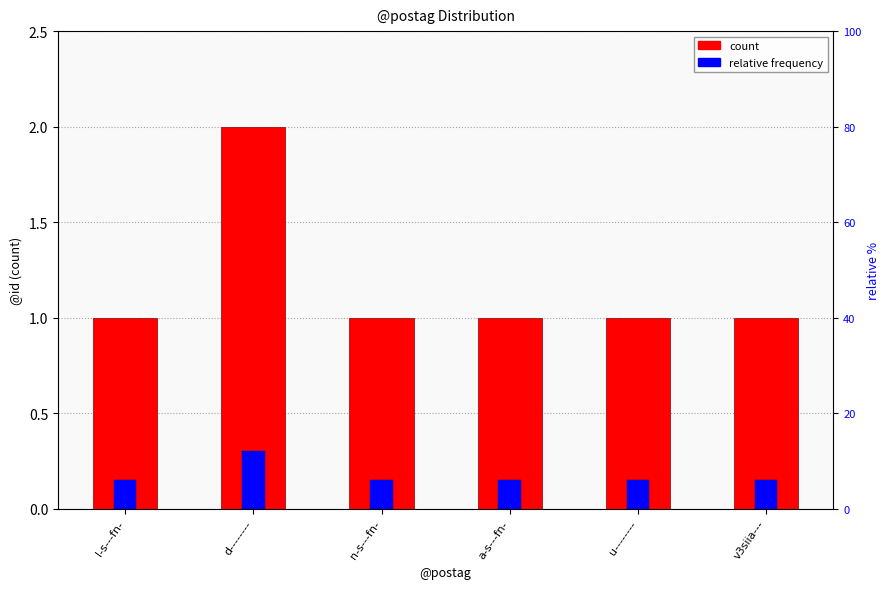

What is the label of the 5th bar from the right?

d--------